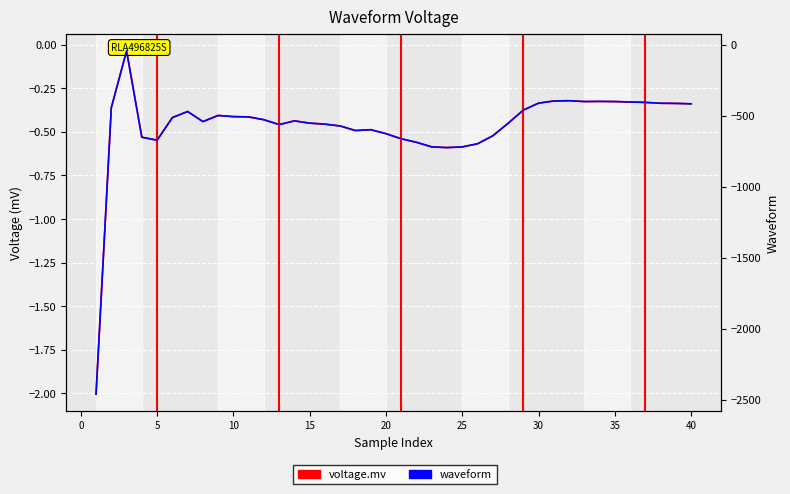

Is this an area chart (filled region under the line)?

No